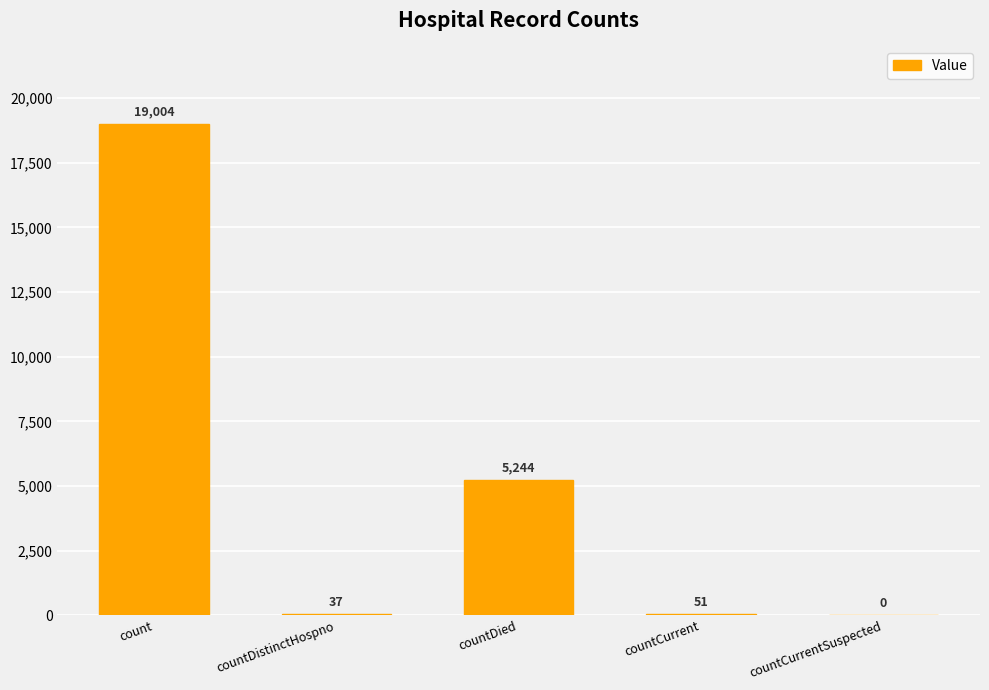

At which label is the value closest to 9502?

countDied